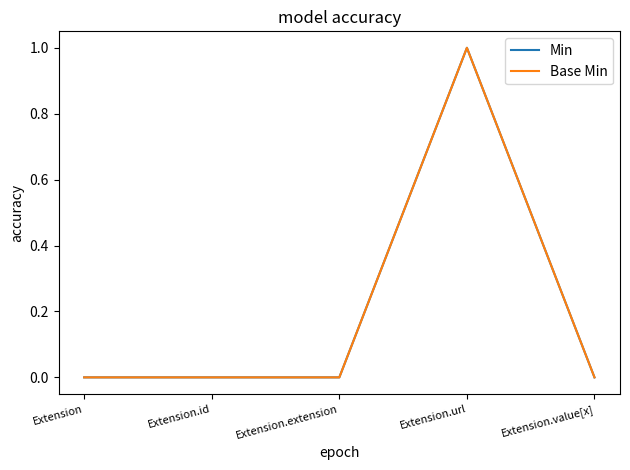

At which label does Base Min reach its minimum?

Extension